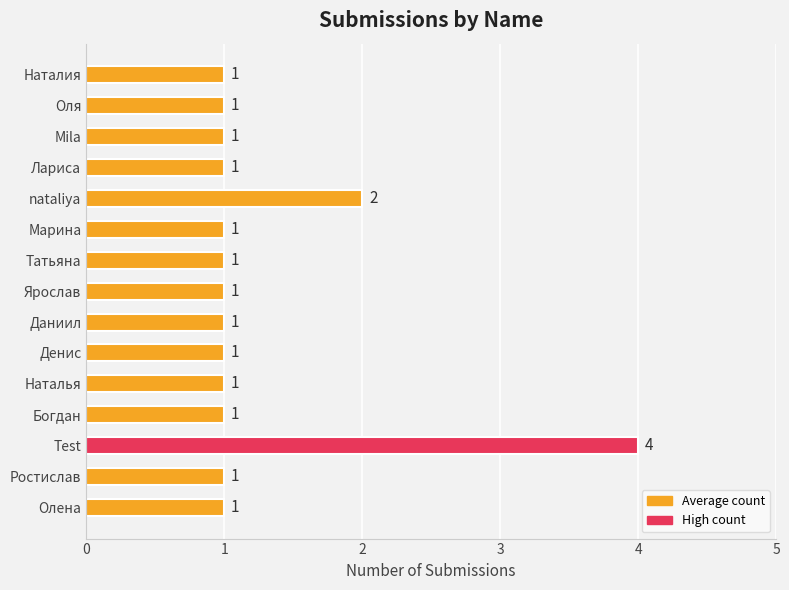

True or false: the data shows 1 at Ярослав.

True